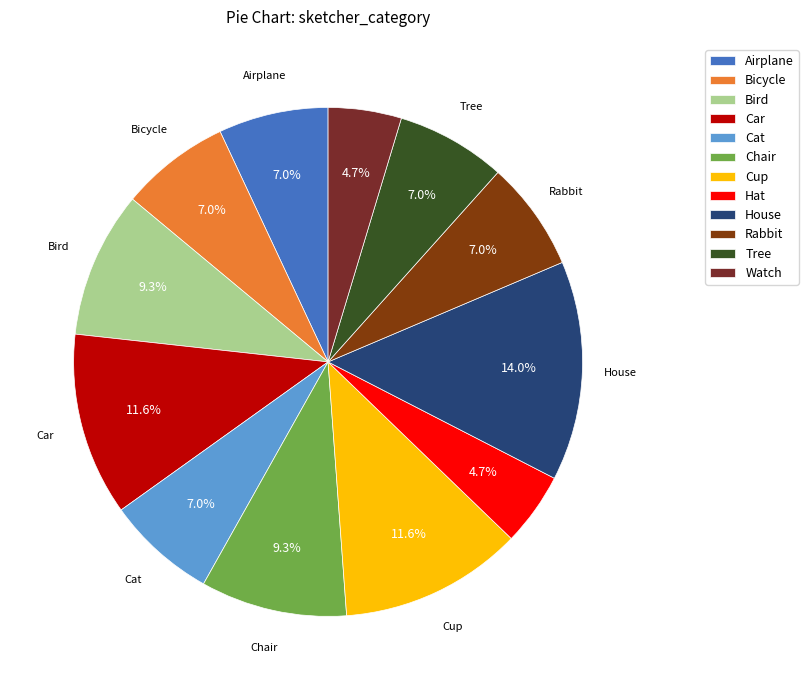

What is the ratio of the value at Bird to the value at Car?

0.8